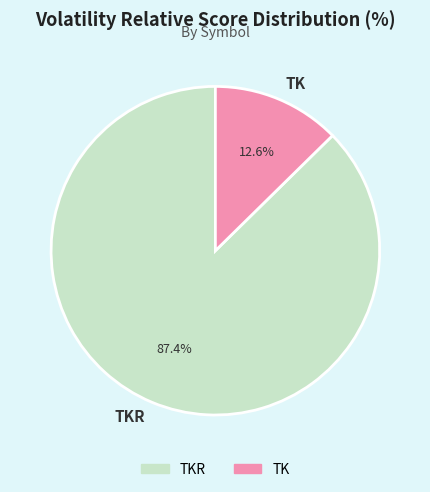

True or false: TKR accounts for 99% of the total.

False